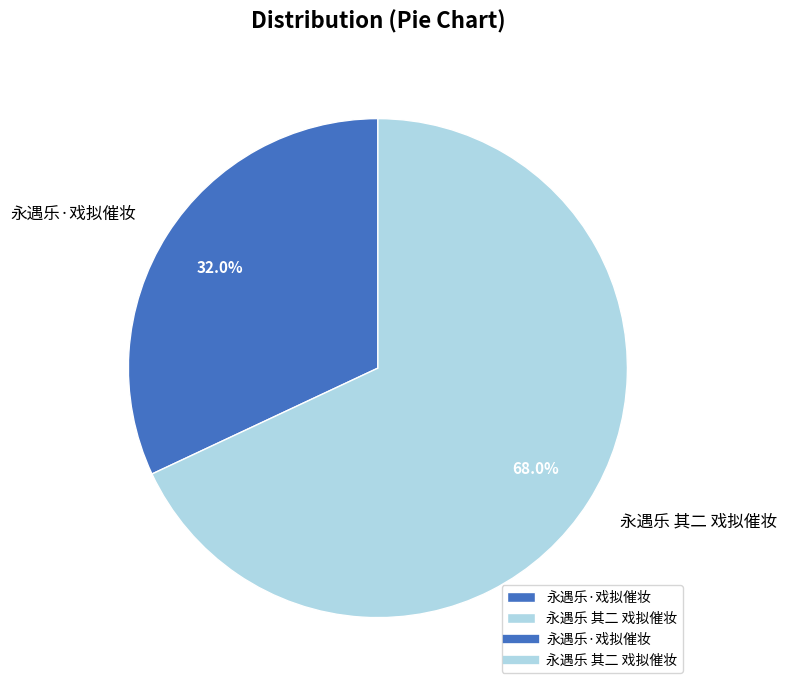

Combined, what portion of the pie is 永遇乐 其二 戏拟催妆 and 永遇乐·戏拟催妆?

100.0%